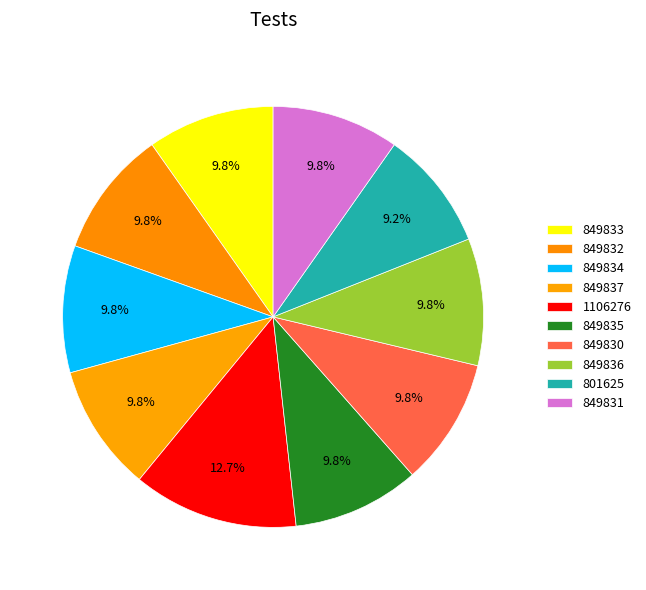

Between 849833 and 849834, which is larger?

849834